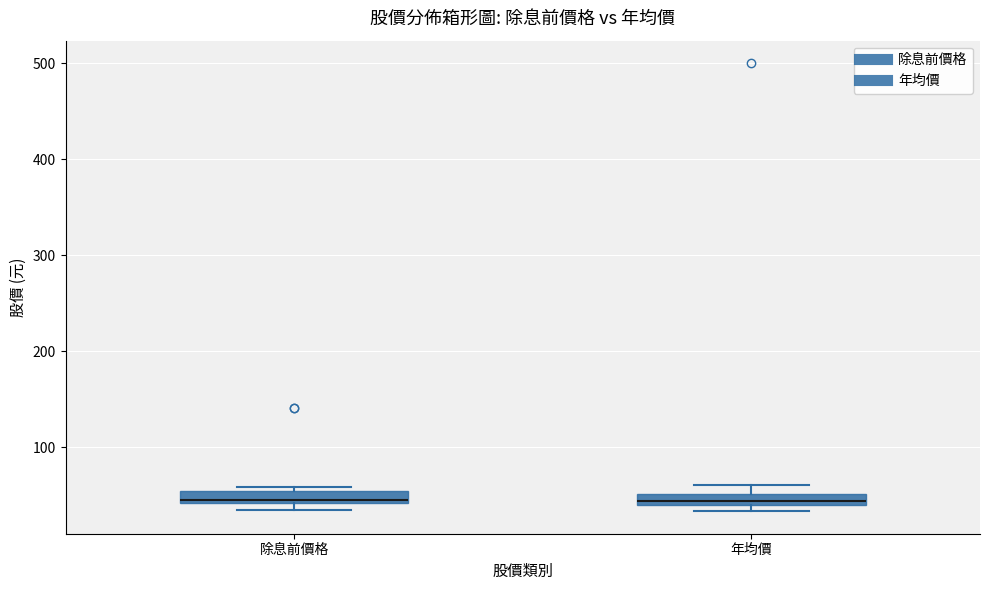

Where is the lower edge of the box for 除息前價格 on the y-axis? The values are not printed on the chart, so give them approximately, as read against the axis.

40